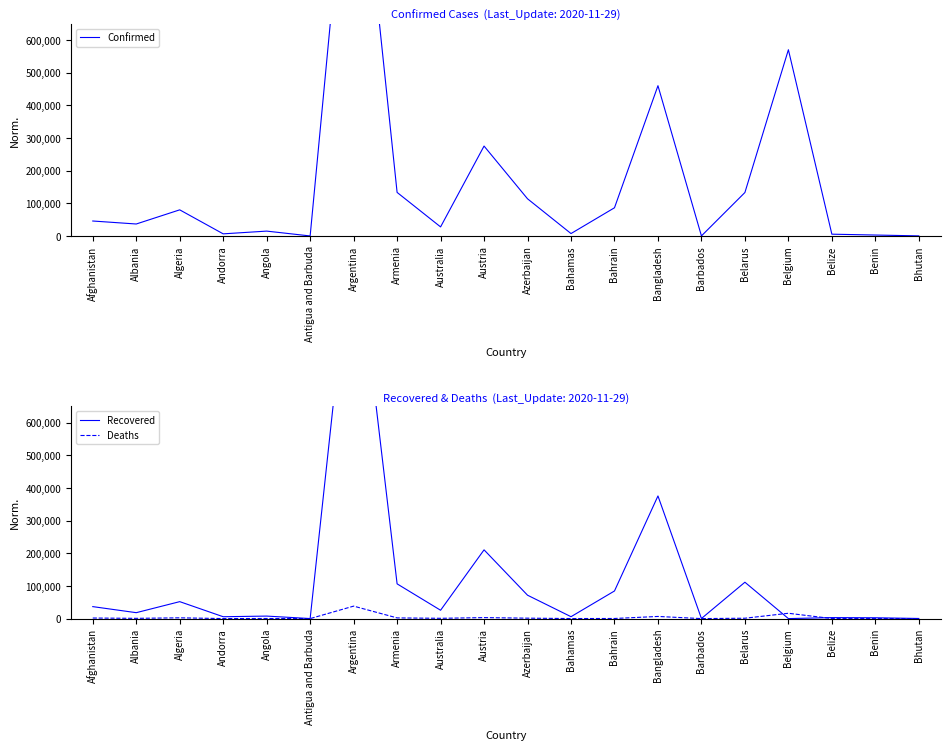

True or false: Confirmed and Deaths cross at least once.

False